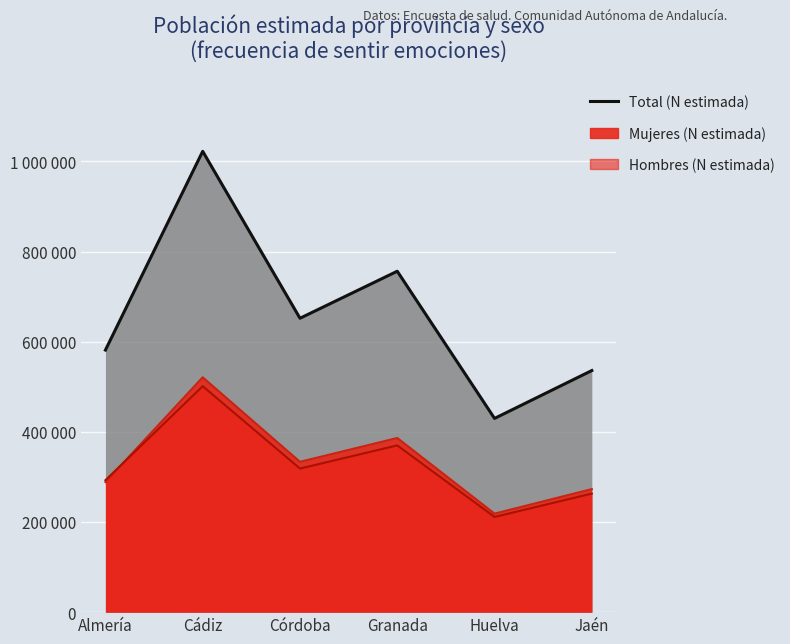

Rank the series at Cádiz from highest to lowest value.

Total (N estimada), Mujeres (N estimada), Hombres (N estimada)